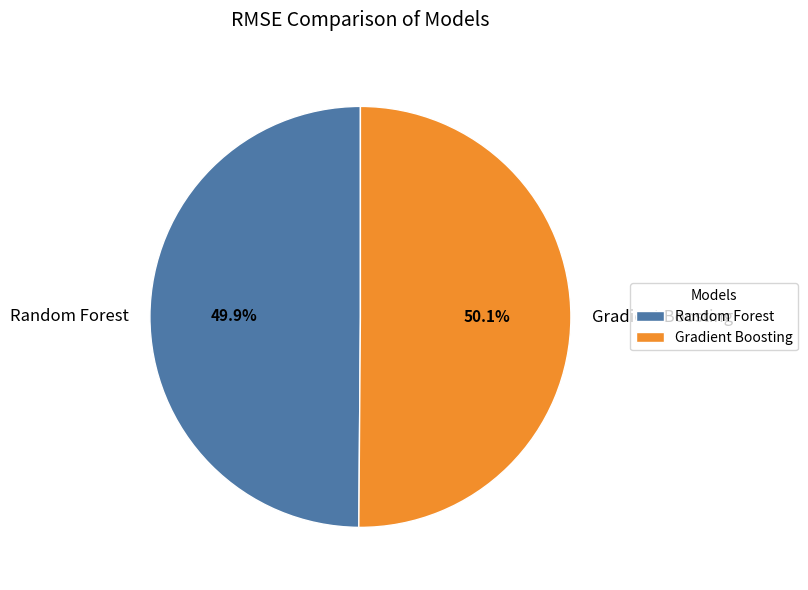

To the nearest percent, what percentage of the pie is Random Forest?

50%